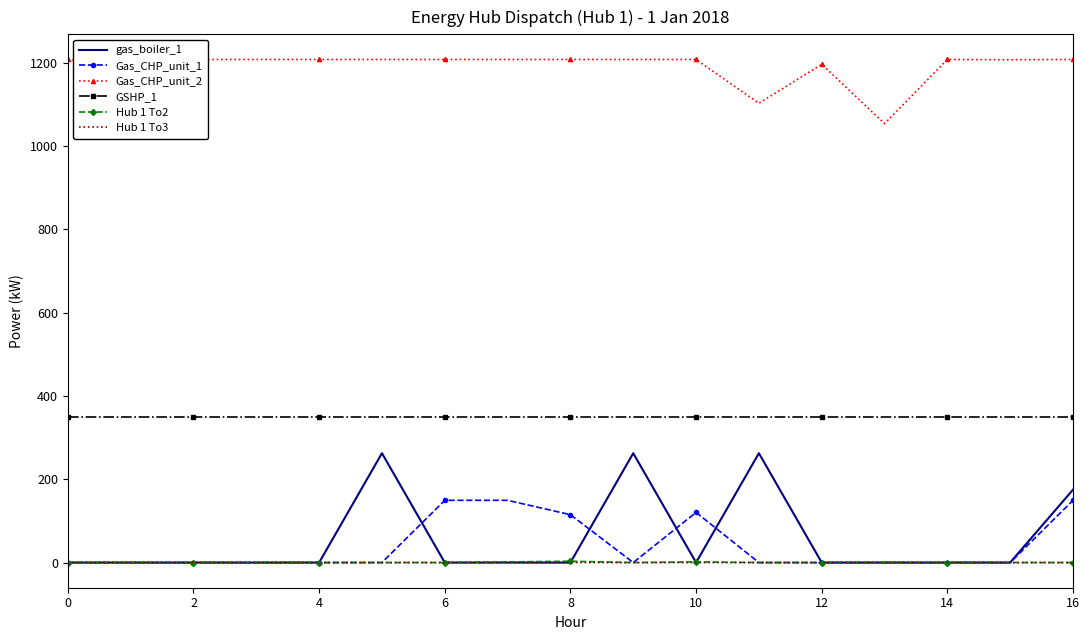

Which series has the widest spread of values?

gas_boiler_1